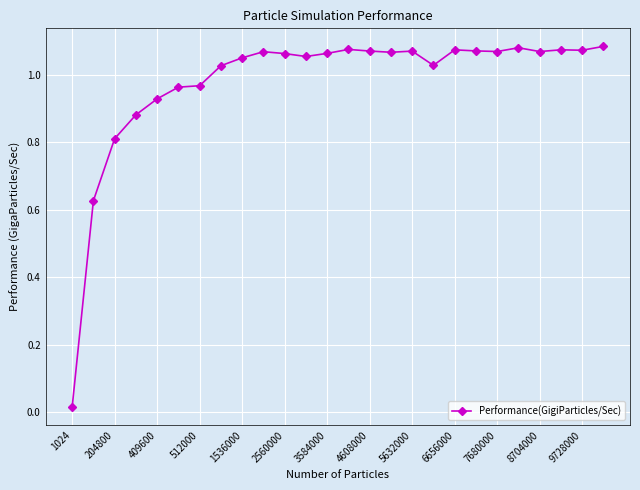

What is the sum of all values?

25.4